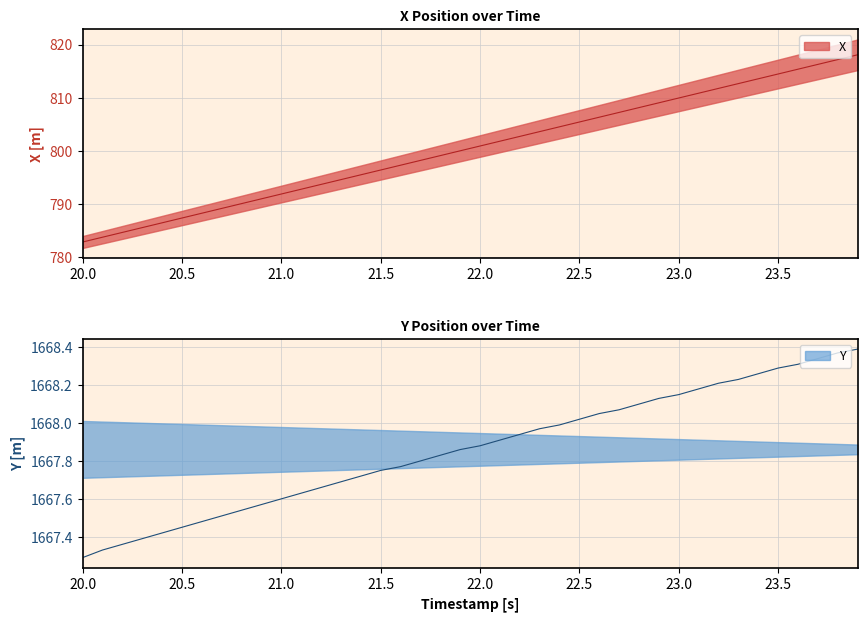

How many lines are shown in the chart?

2